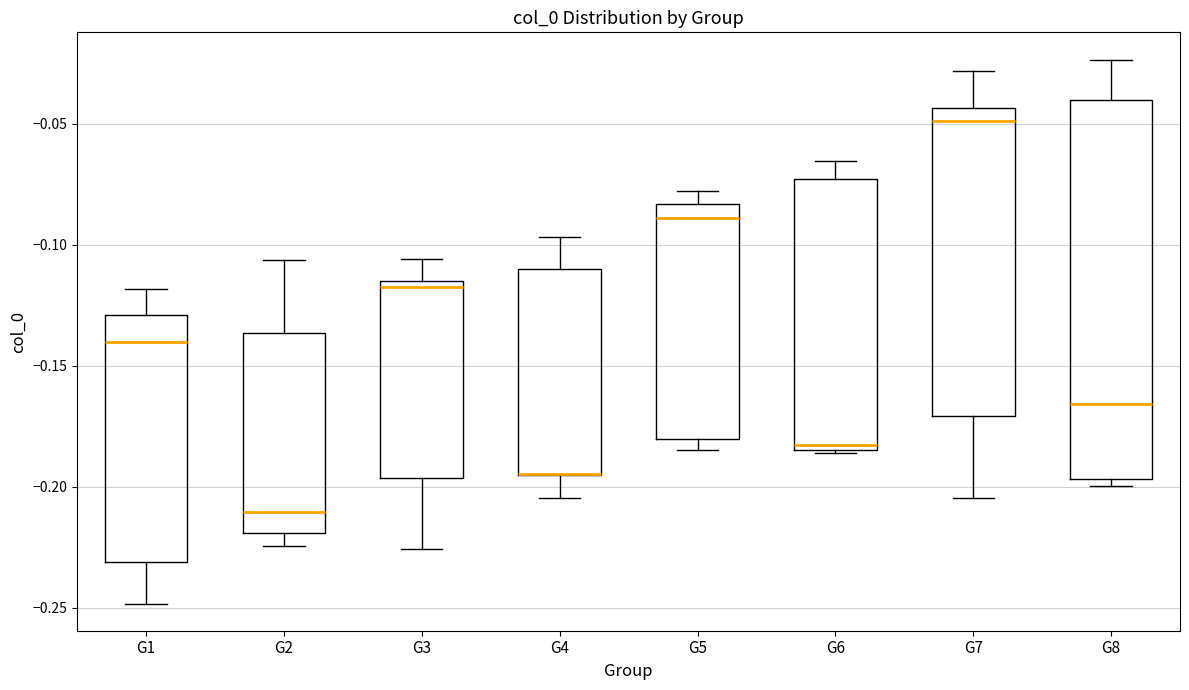

Where is the lower edge of the box for G8 on the y-axis? The values are not printed on the chart, so give them approximately, as read against the axis.

-0.195